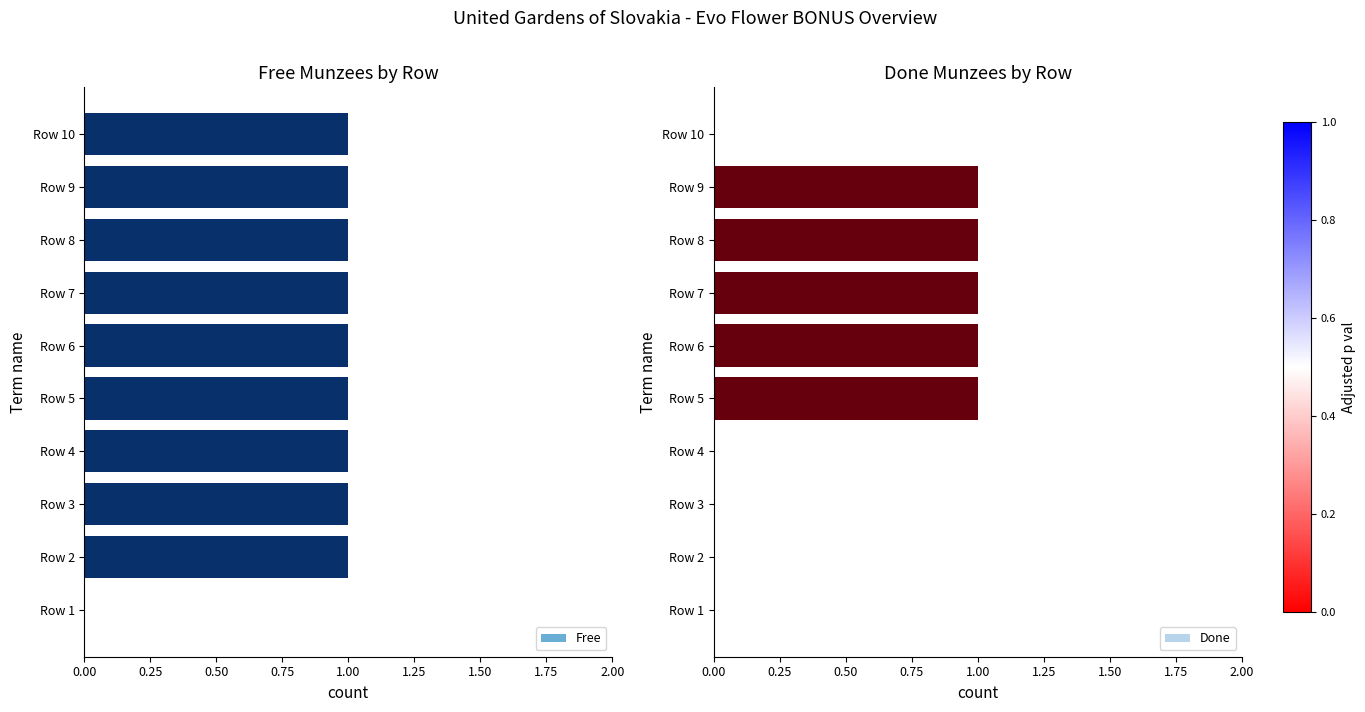

What is the highest value of the Free series?

1